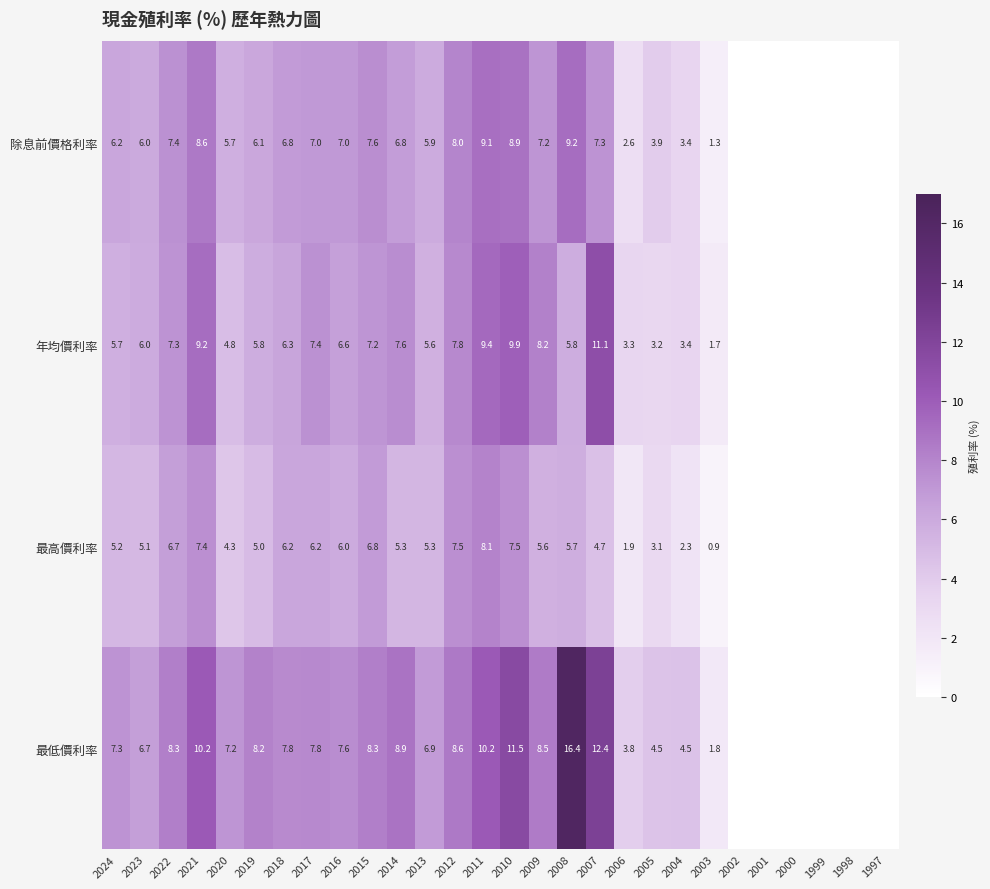

Rank the series at 2006 from highest to lowest value.

最低價利率, 年均價利率, 除息前價格利率, 最高價利率